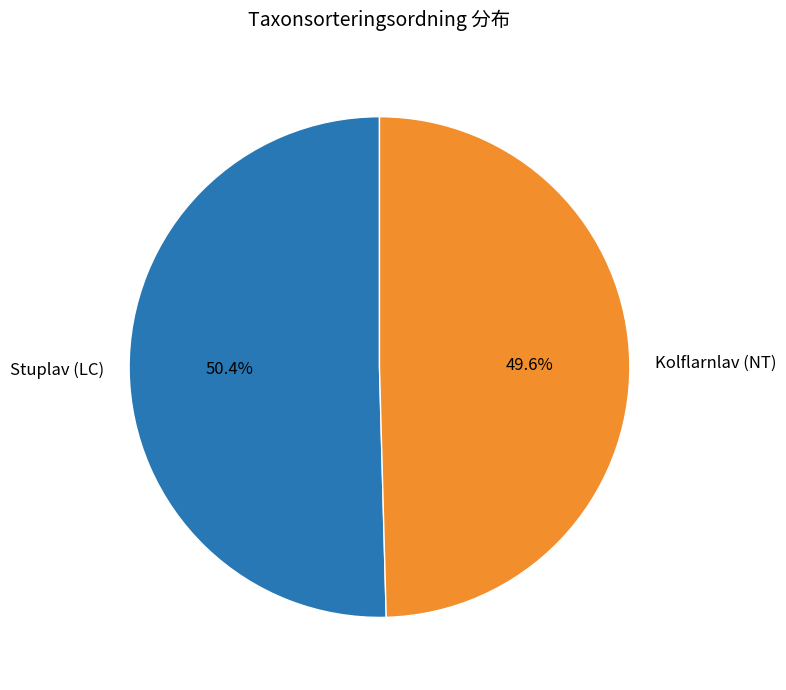

What is the ratio of the value at Stuplav (LC) to the value at Kolflarnlav (NT)?

1.0